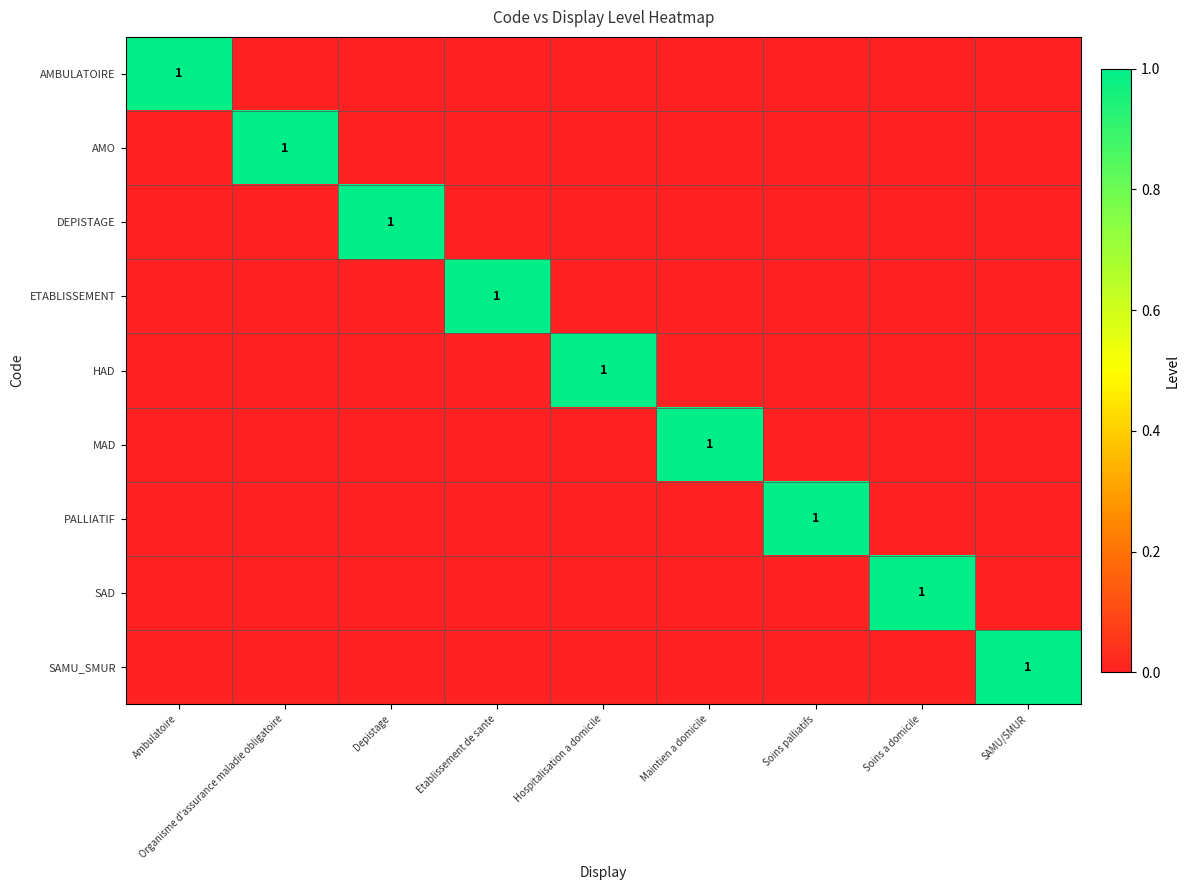

Which series has the largest total across all categories?

AMBULATOIRE